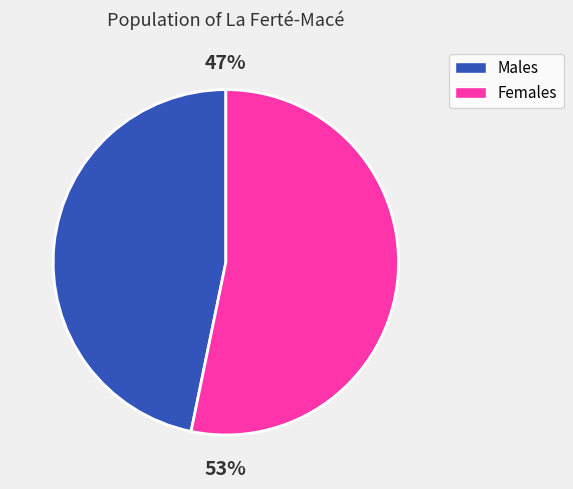

Is there any slice that represents more than half of the pie?

Yes